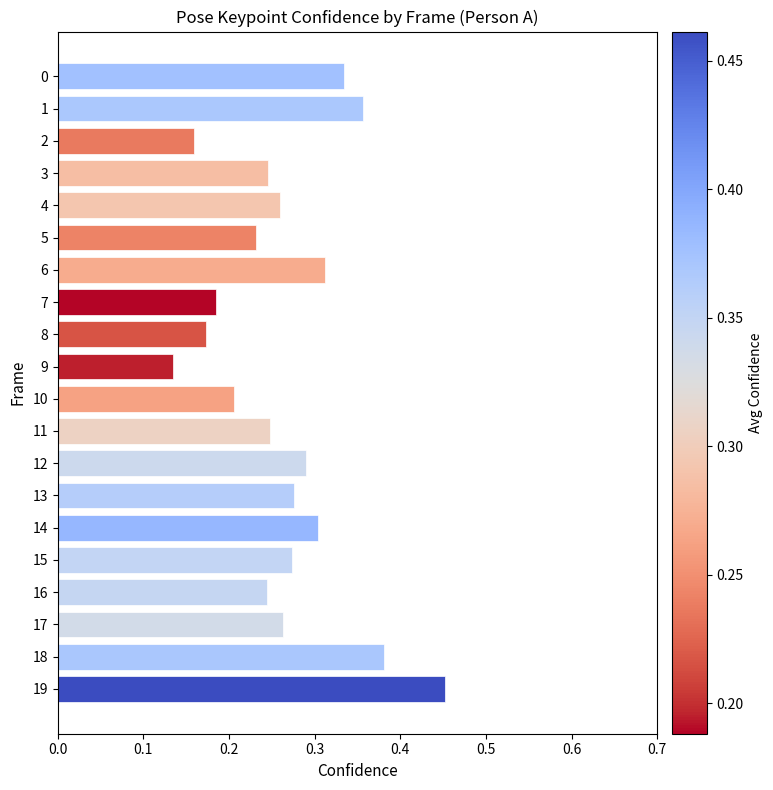

Does the chart contain any negative values?

No